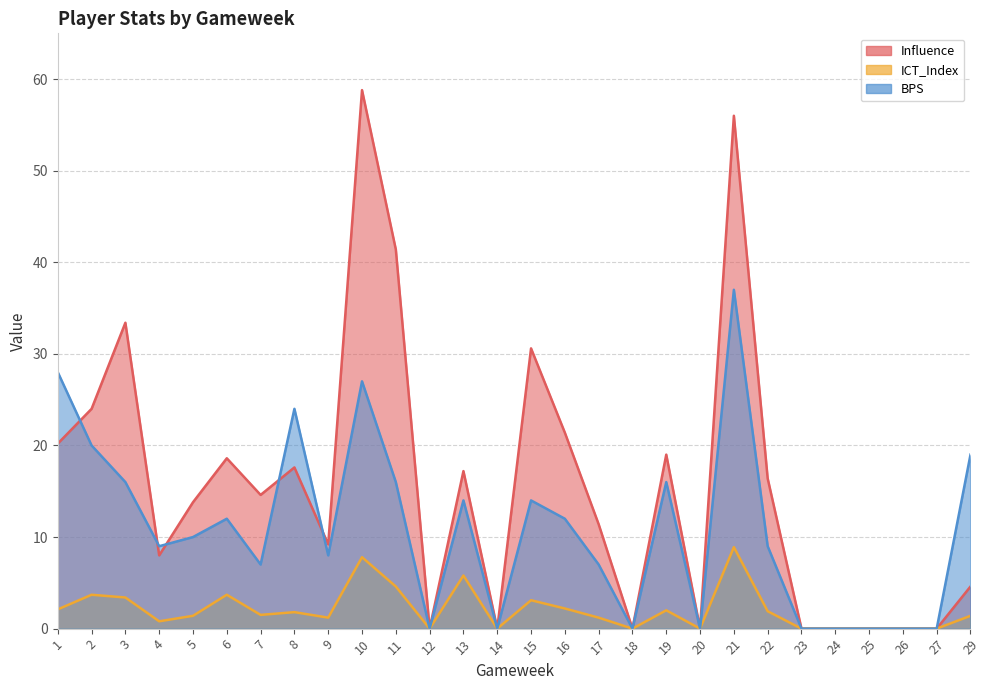

Reading left to right, transcribe all the data shown in this chart.

Influence: 1=20.2	2=24.0	3=33.4	4=8.0	5=13.8	6=18.6	7=14.6	8=17.6	9=9.2	10=58.8	11=41.4	12=0.0	13=17.2	14=0.0	15=30.6	16=21.4	17=11.4	18=0.0	19=19.0	20=0.0	21=56.0	22=16.4	23=0.0	24=0.0	25=0.0	26=0.0	27=0.0	29=4.6
ICT_Index: 1=2.1	2=3.7	3=3.4	4=0.8	5=1.4	6=3.7	7=1.5	8=1.8	9=1.2	10=7.8	11=4.6	12=0.0	13=5.8	14=0.0	15=3.1	16=2.2	17=1.2	18=0.0	19=2.0	20=0.0	21=8.9	22=1.9	23=0.0	24=0.0	25=0.0	26=0.0	27=0.0	29=1.4
BPS: 1=28.0	2=20.0	3=16.0	4=9.0	5=10.0	6=12.0	7=7.0	8=24.0	9=8.0	10=27.0	11=16.0	12=0.0	13=14.0	14=0.0	15=14.0	16=12.0	17=7.0	18=0.0	19=16.0	20=0.0	21=37.0	22=9.0	23=0.0	24=0.0	25=0.0	26=0.0	27=0.0	29=19.0